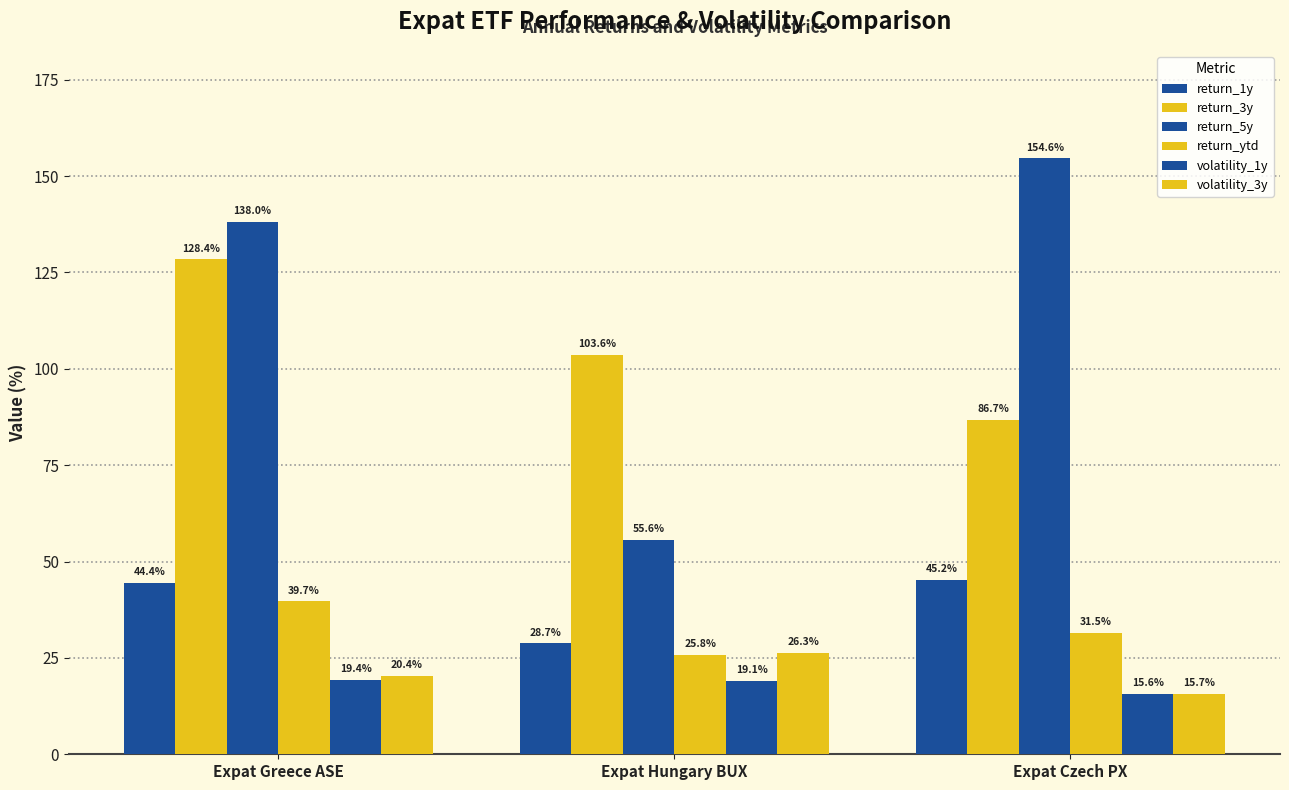

Count the number of categories in the chart.

3